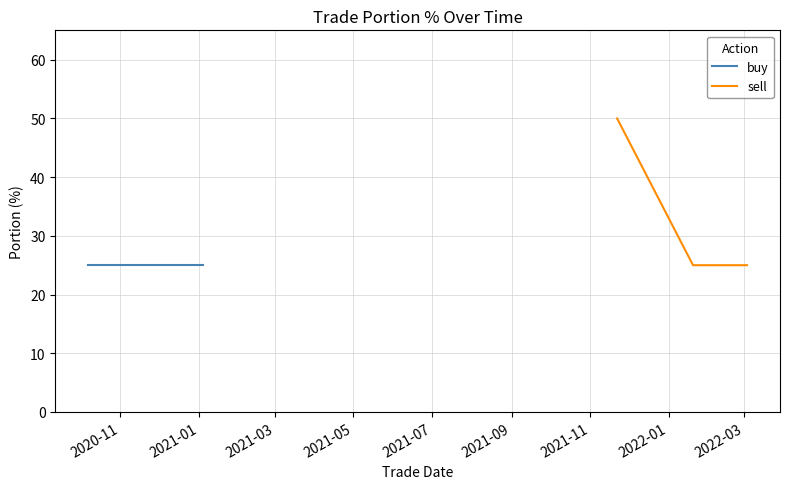

Is it true that the value at 2021-01 is 35?

False